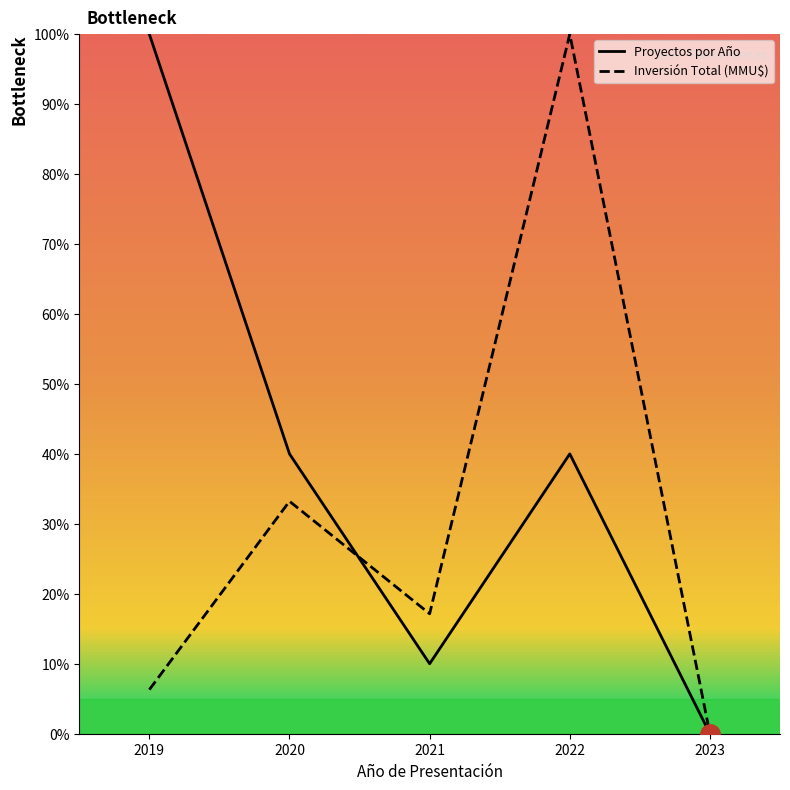

What is the difference between the Inversión Total (MMU$) values at 2022 and 2019?

93.7